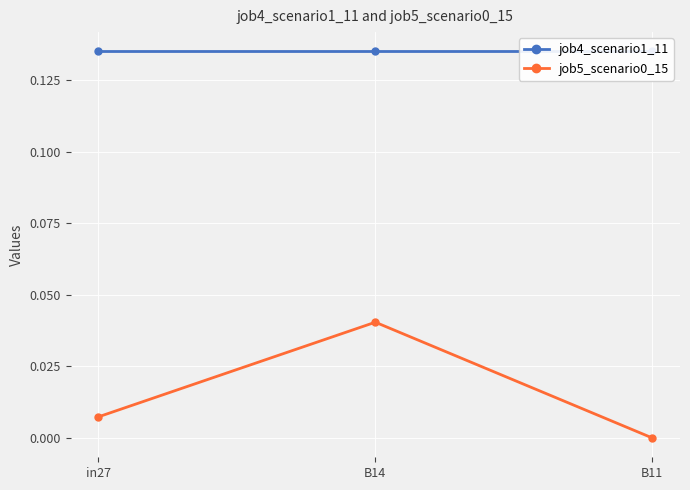

Rank the categories by job5_scenario0_15 value from highest to lowest.

B14, in27, B11